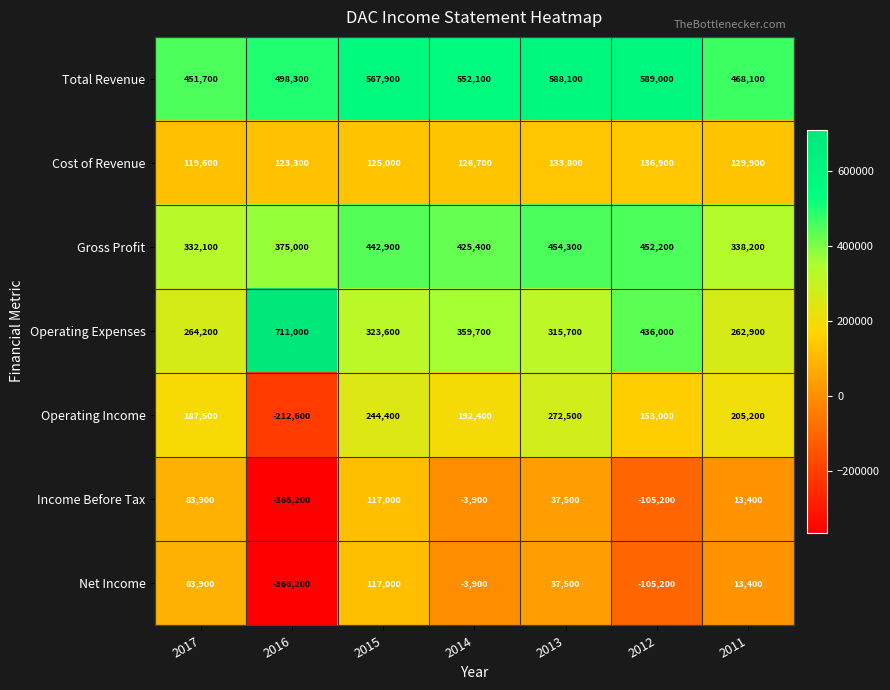

Rank the categories by Operating Income value from lowest to highest.

2016, 2012, 2017, 2014, 2011, 2015, 2013